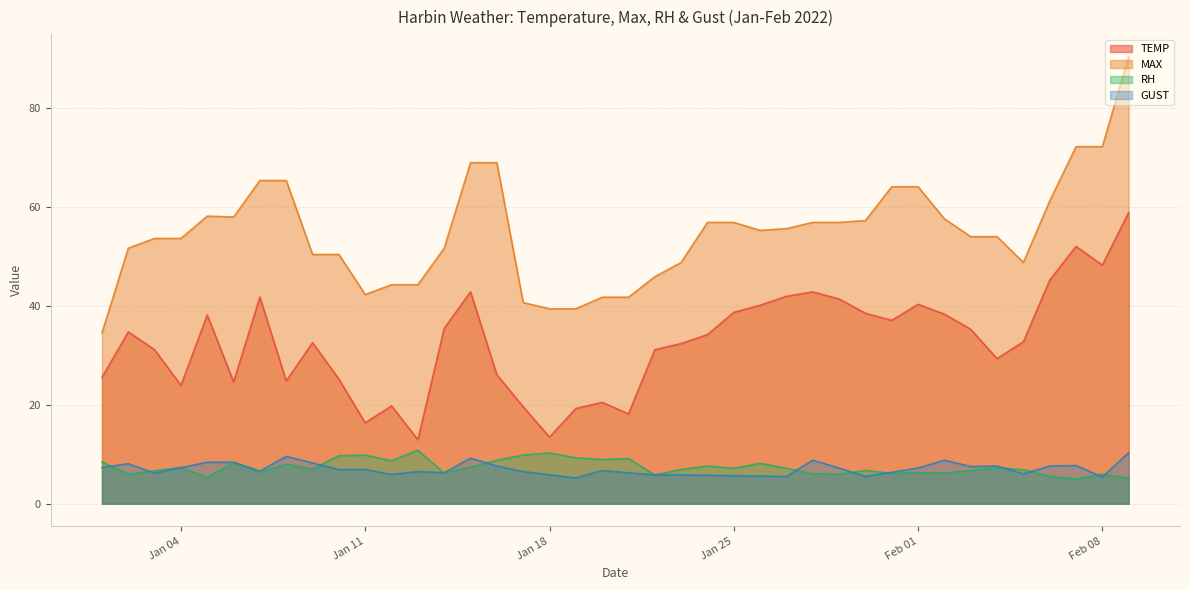

How many values in the TEMP series are below 34?

20